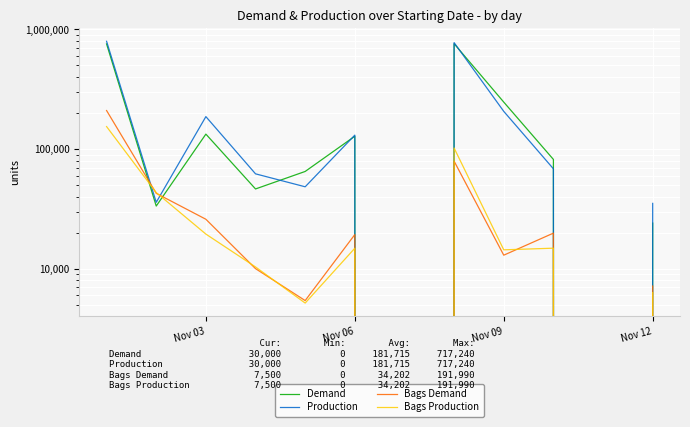

True or false: Bags Production and Demand cross at least once.

True